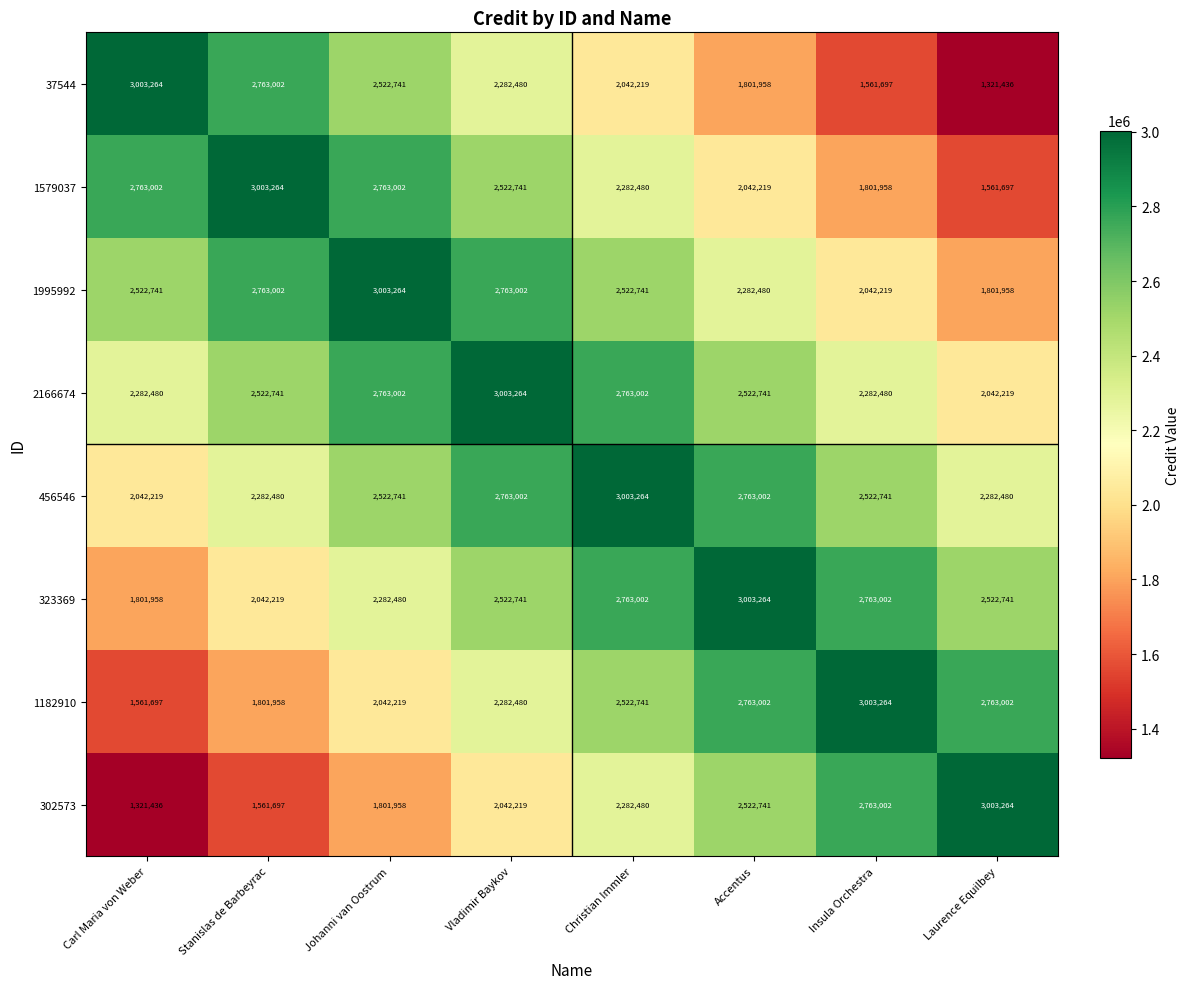

What is the average value of the 456546 series?

2522741